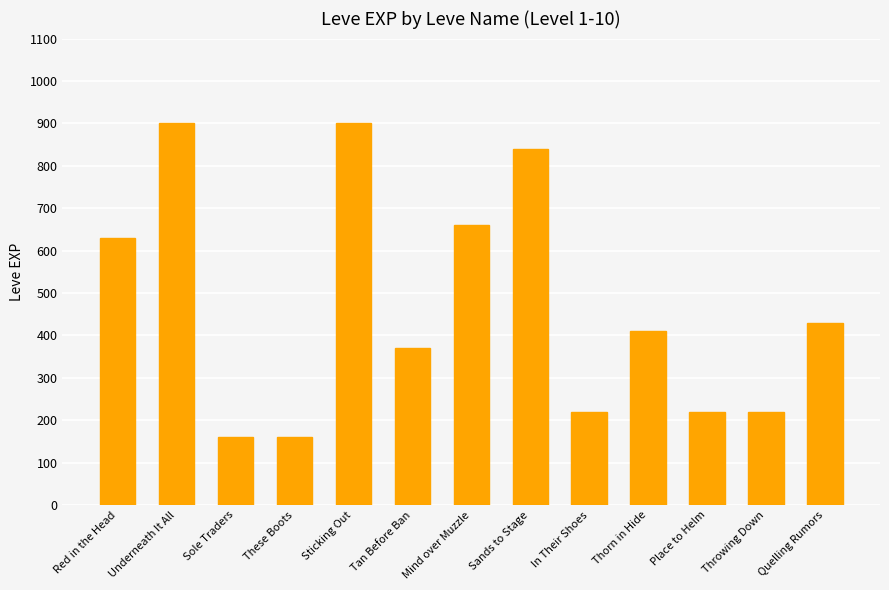

What value does the data have at Sands to Stage?

840